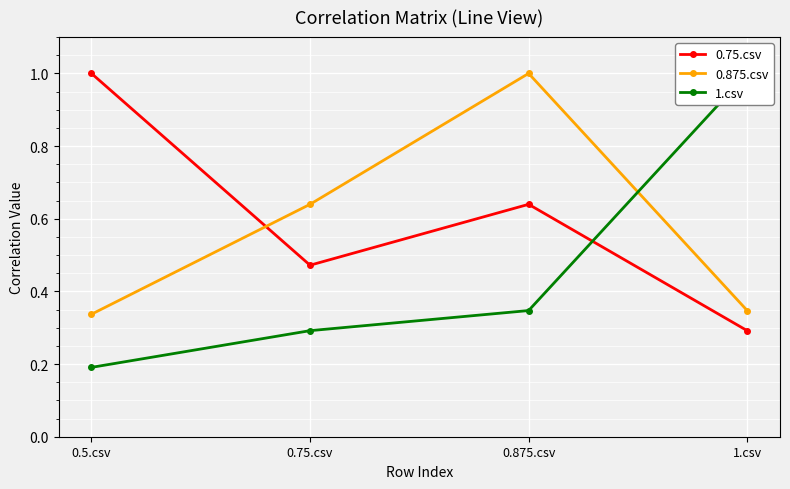

Which series changed the most between 0.75.csv and 0.875.csv?

0.875.csv